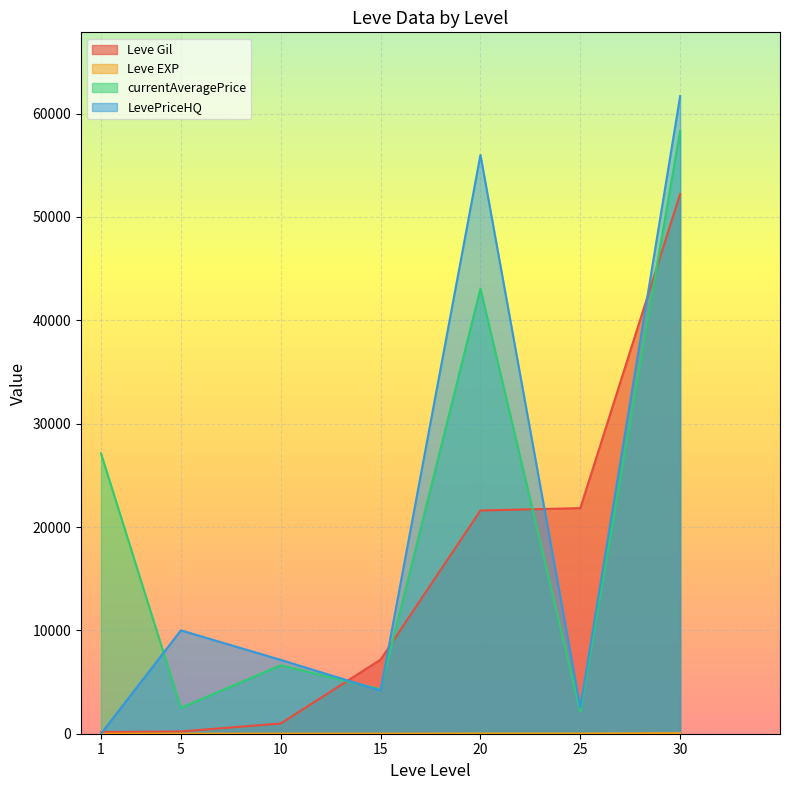

Count the number of data series in this chart.

4